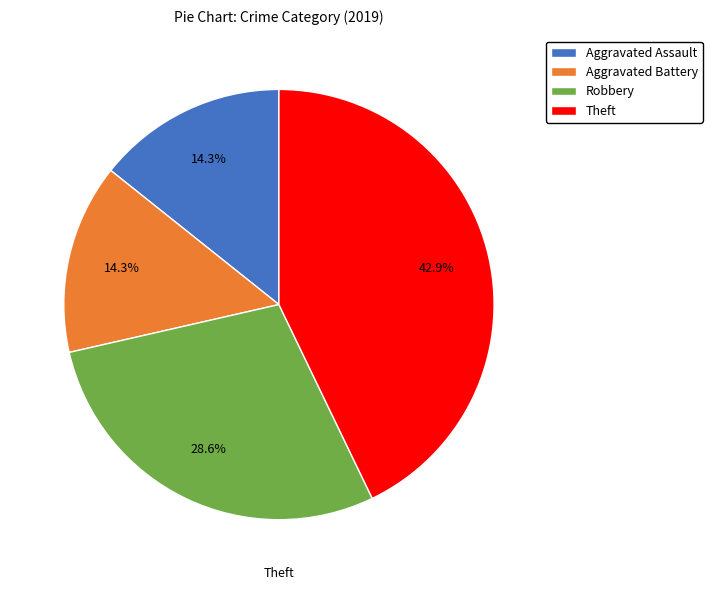

How much of the chart is everything except Aggravated Assault?

85.7%